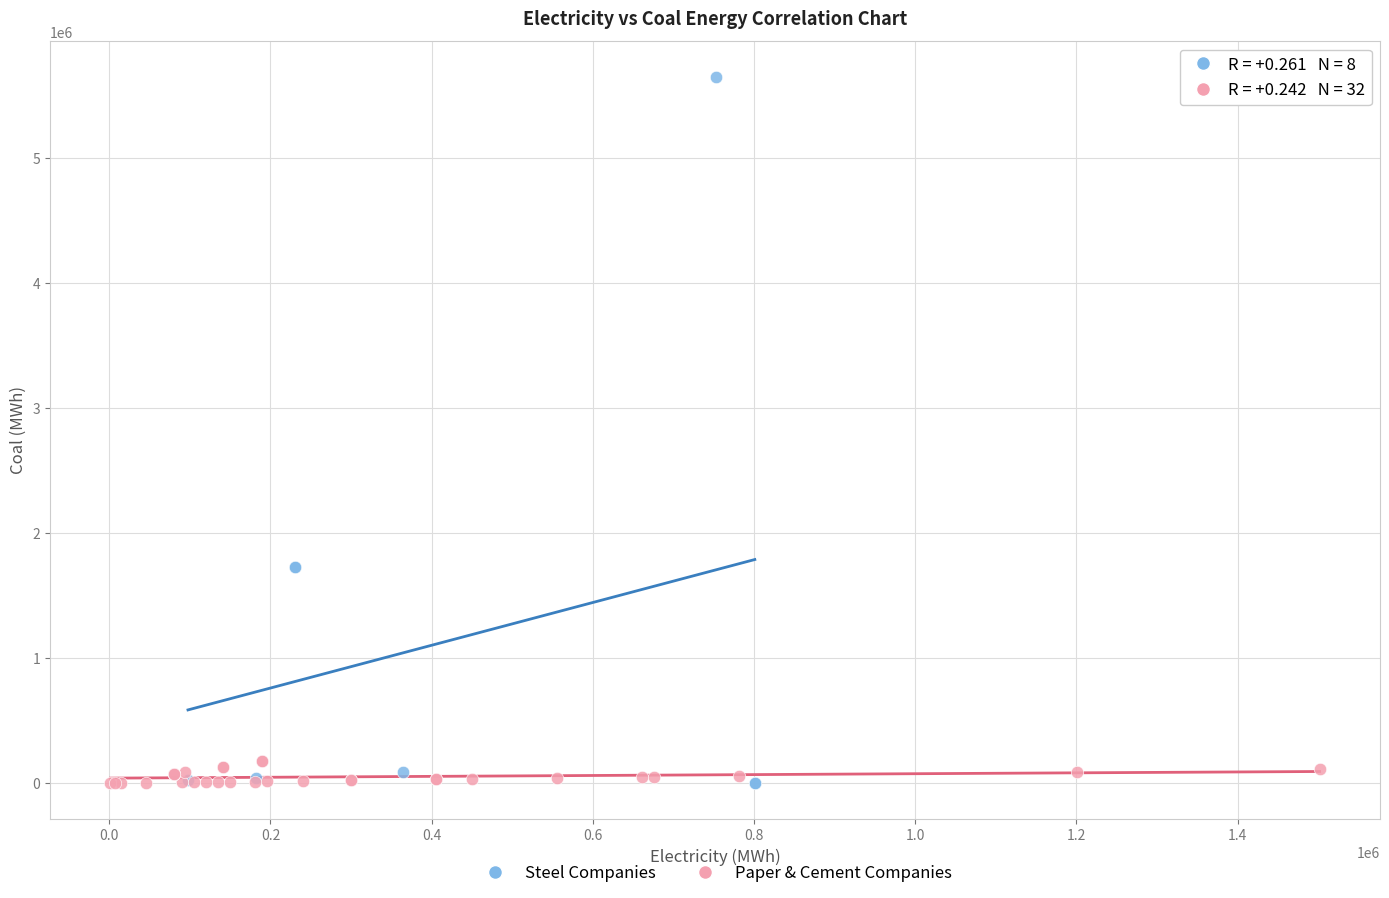

Which series contains the highest Y value?

Steel Companies